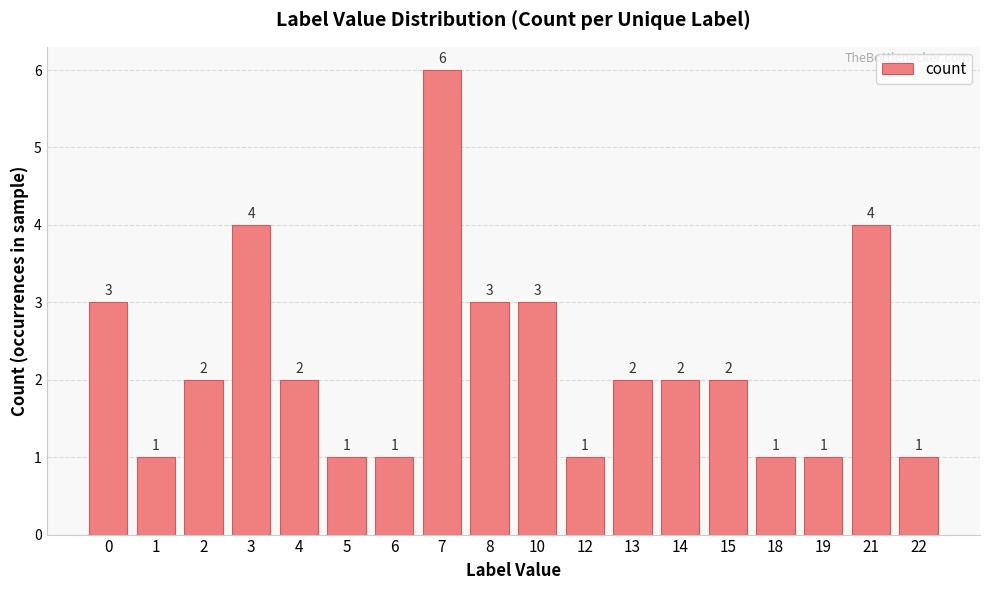

What is the difference between the maximum and second lowest values?

5